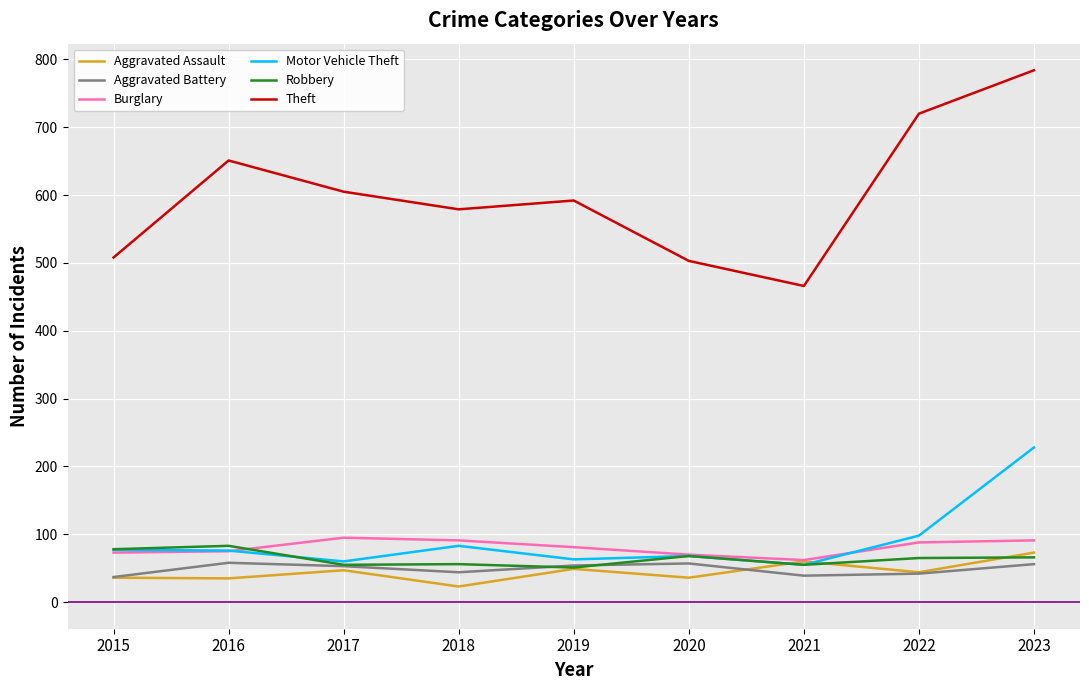

Which label corresponds to the smallest value in the chart?

2018